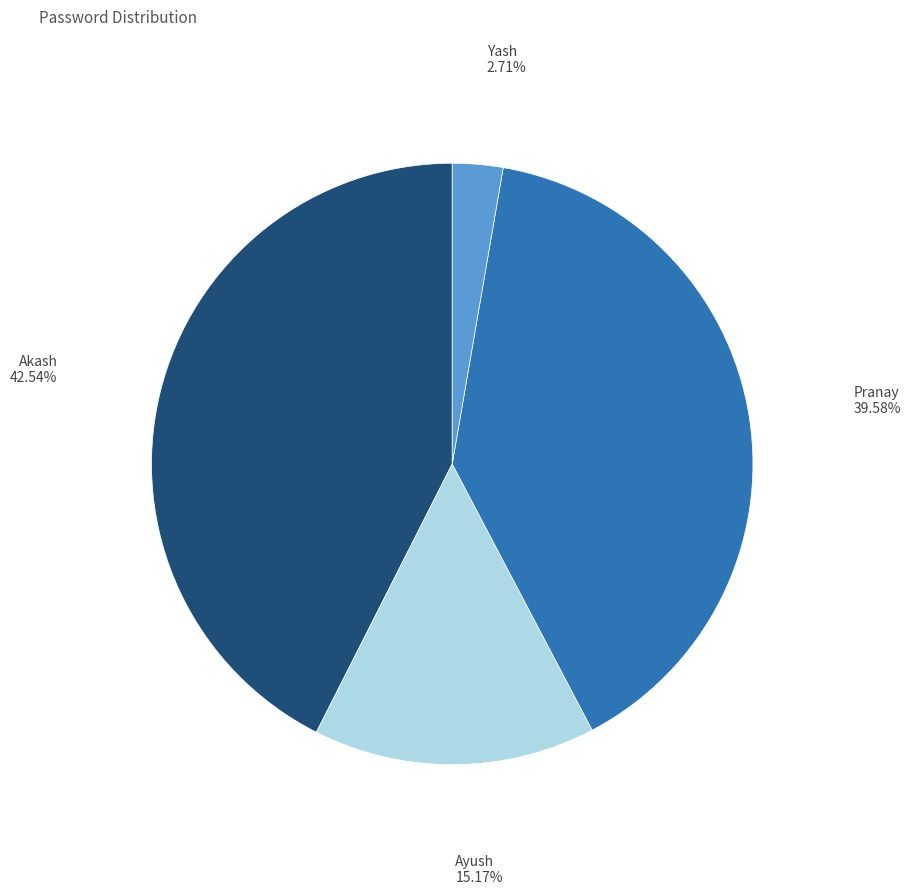

Does any single category account for the majority?

No